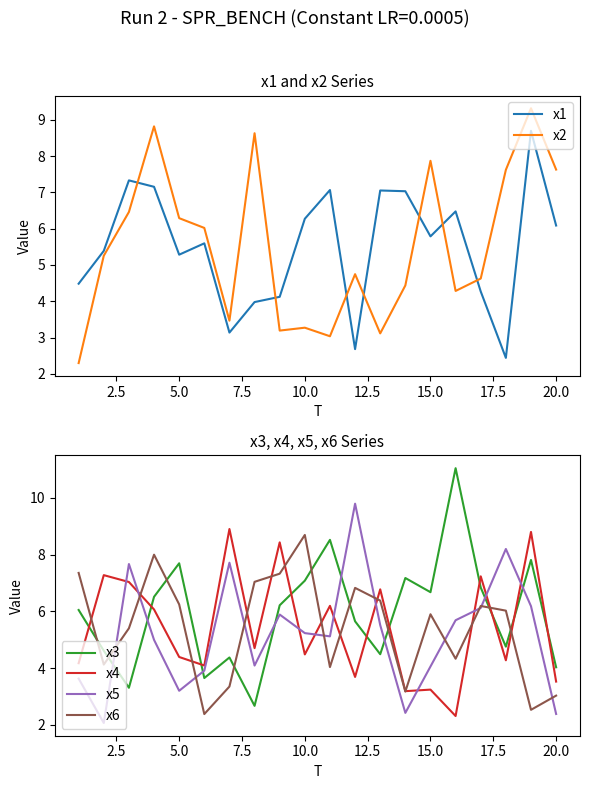

After their last crossing, which series has the higher values: x5 or x4?

x4